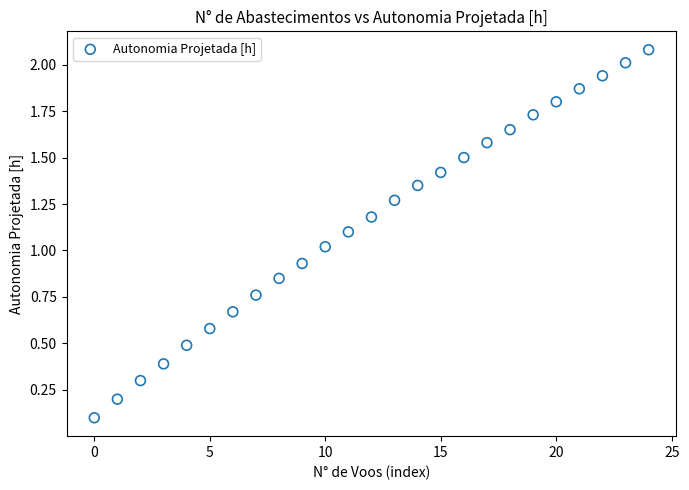

What is the range of Y values (max minus min)?

2.0